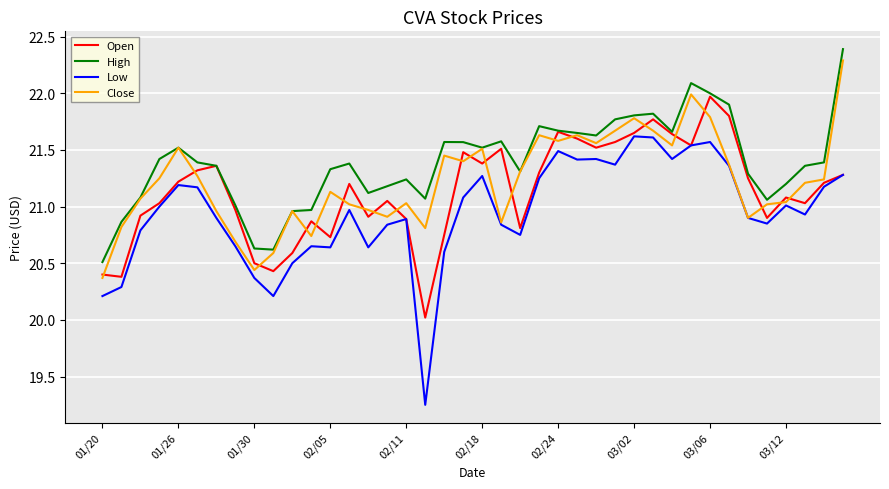

Rank the series by their average value, from highest to lowest.

High, Close, Open, Low